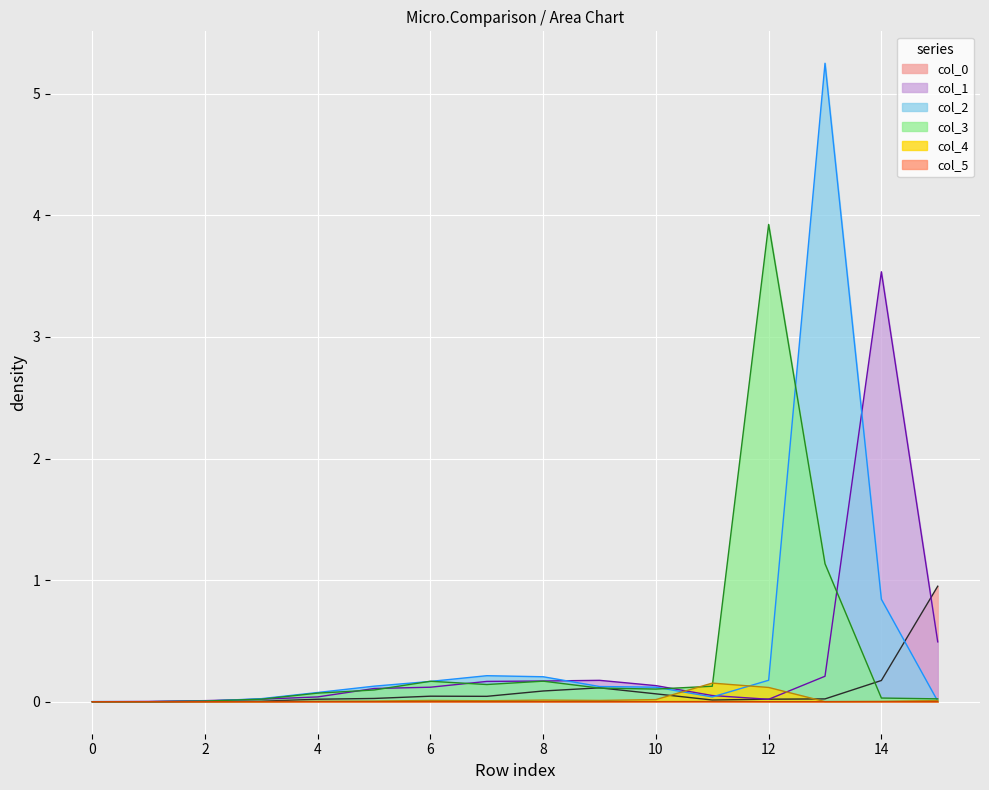

What is the total value across all series at 7?

0.6